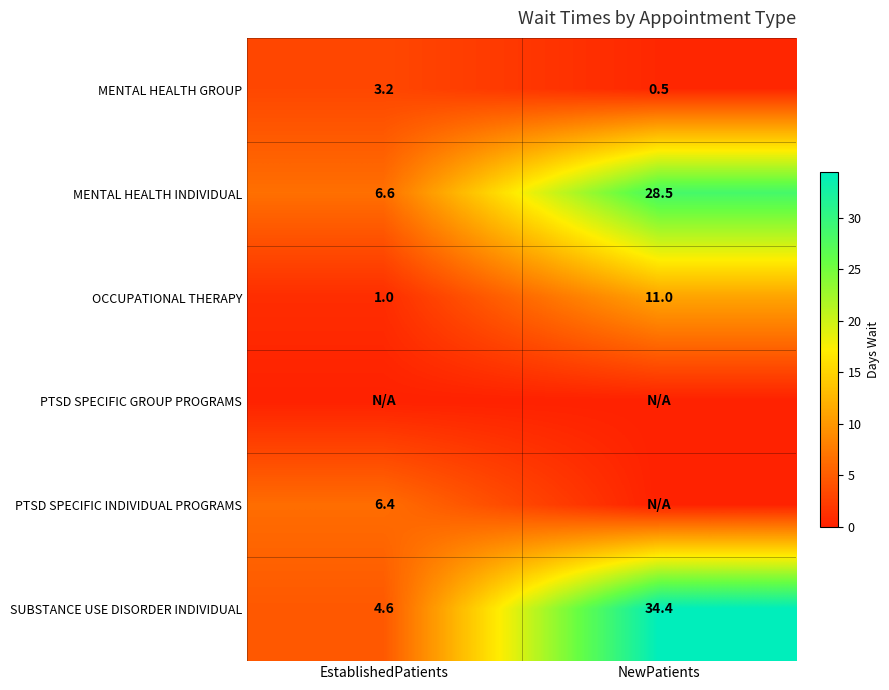

Which category has the lowest value across all series?

EstablishedPatients